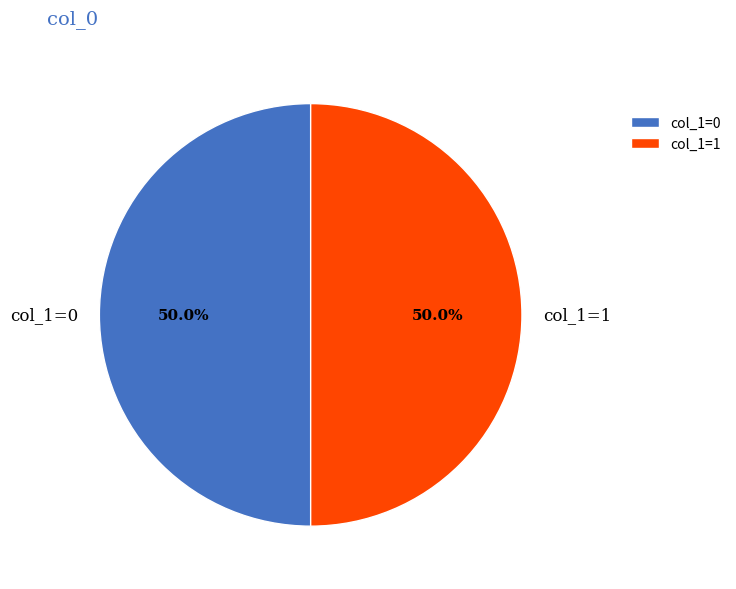

Approximately how many times larger is the value at col_1=1 compared to col_1=0?

1.0